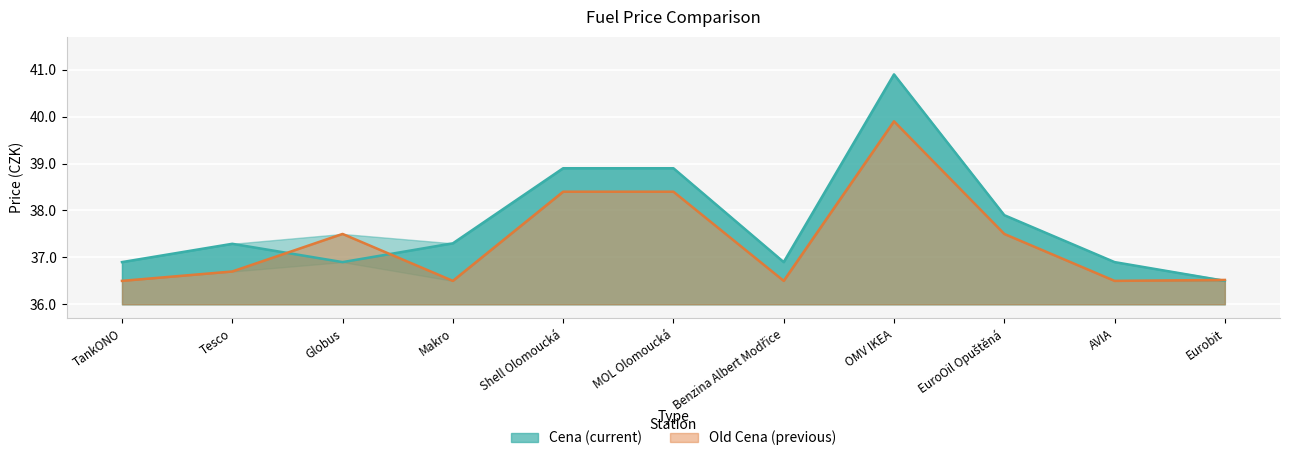

At which category does Cena reach its first local valley?

Globus